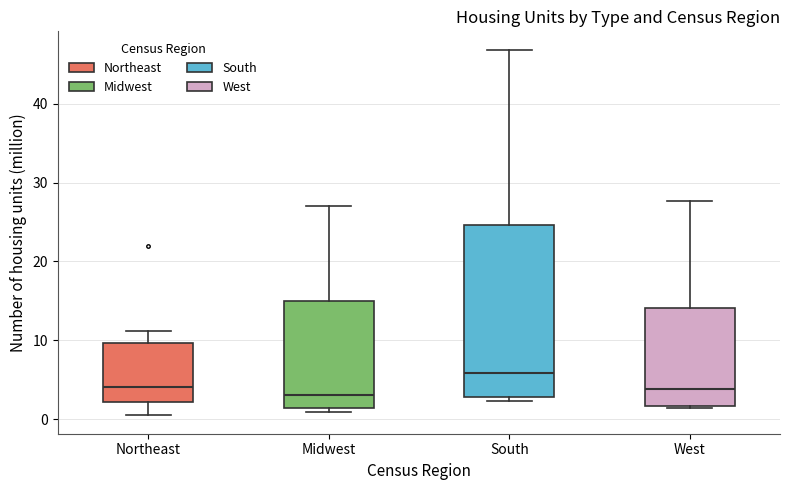

Reading left to right, read every box against the y-axis: the position of its median line, the range the box covers, and the ends of its whiskers. The values are not printed on the chart, so give them approximately, as read against the axis.

Northeast: median 4, box 2 to 10, whiskers 1 to 11
Midwest: median 3, box 1 to 15, whiskers 1 (just below the box's lower edge) to 27
South: median 6, box 3 to 25, whiskers 2 to 47
West: median 4, box 2 to 14, whiskers 1 to 28